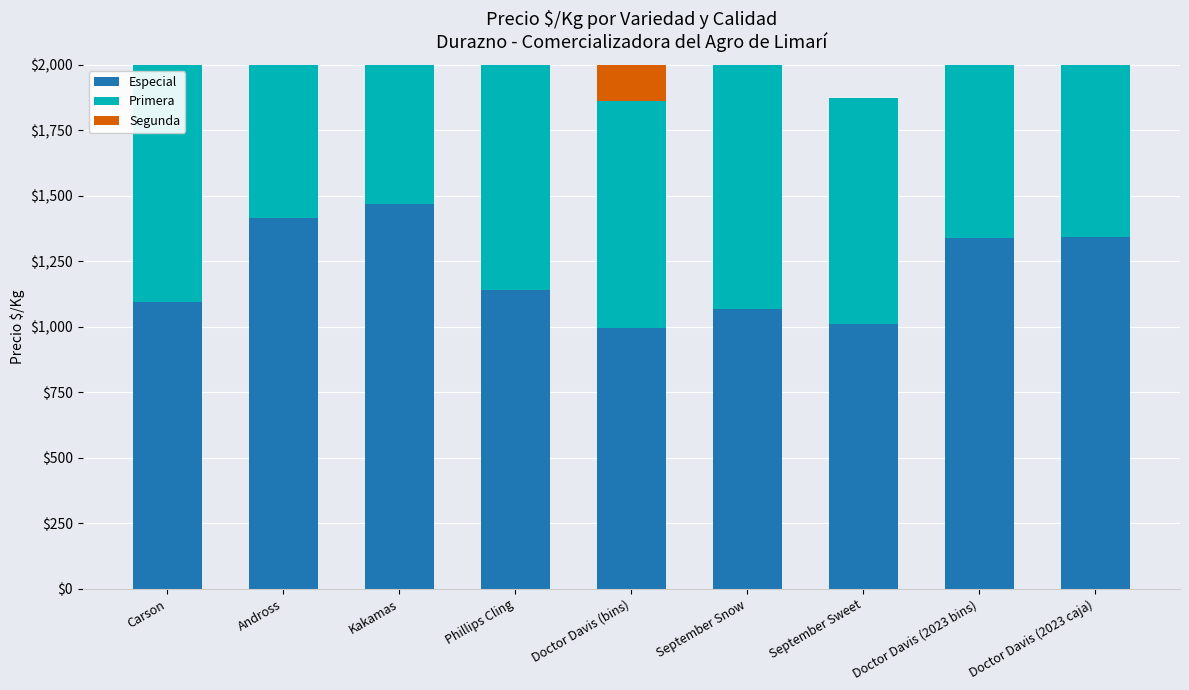

What position from the left is Kakamas?

3